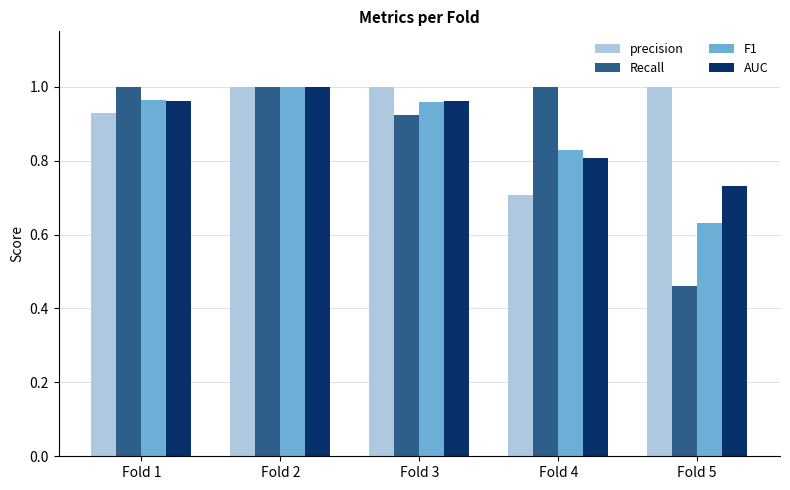

Which category has the lowest value in the precision series?

Fold 4